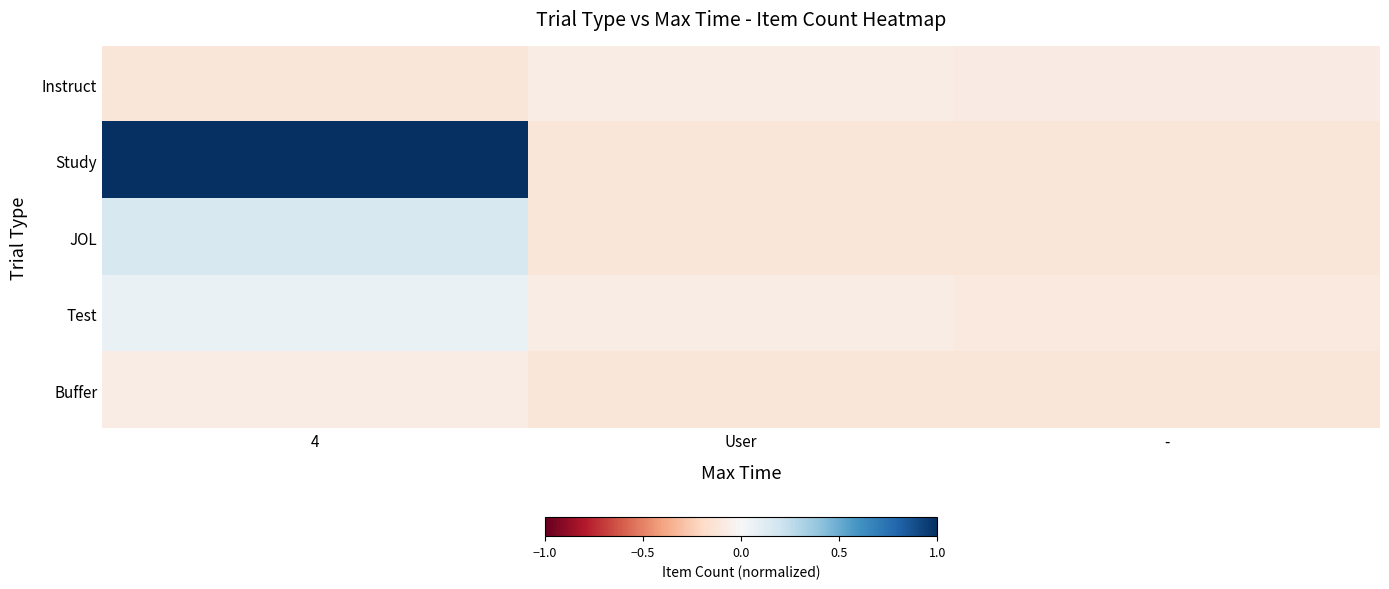

Between 4 and -, which series saw the biggest shift?

Study